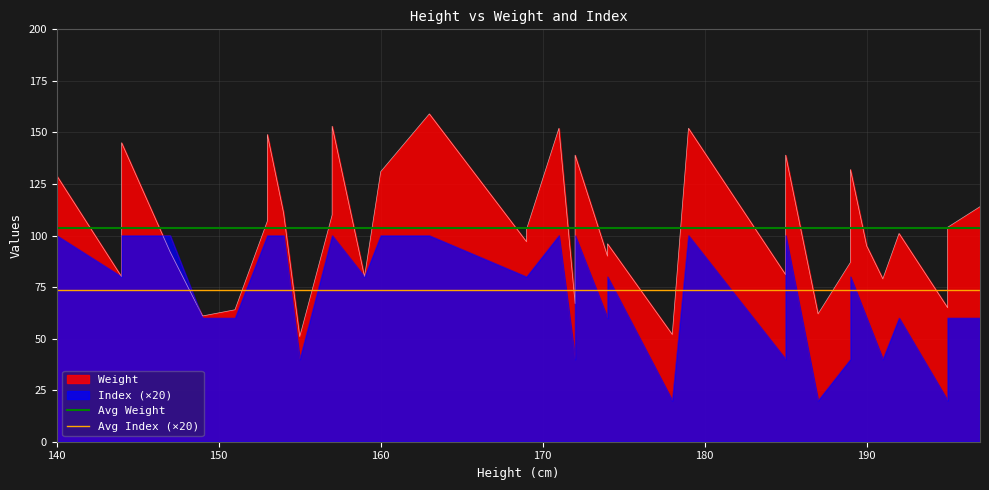

The Avg Weight series shows 25.2 at 150. True or false?

False